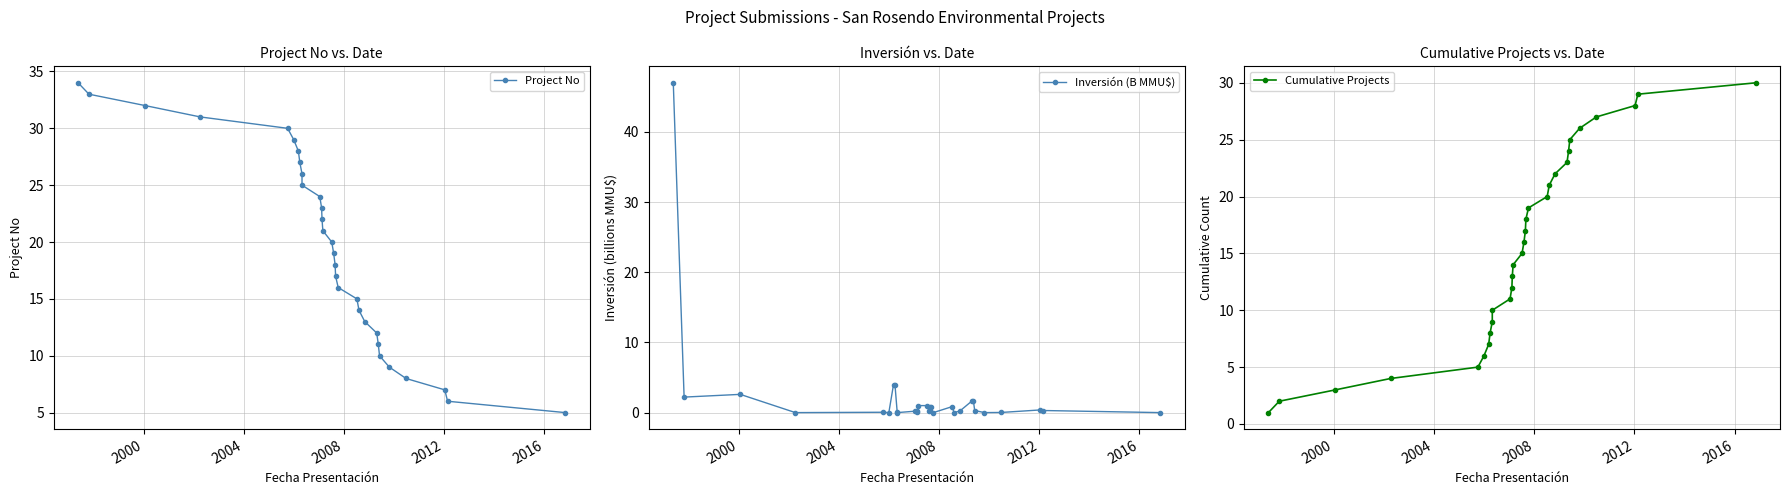

Reading right to left, extract all data points from this chart.

Project No: 5.0	6.0	7.0	8.0	9.0	10.0	11.0	12.0	13.0	14.0	15.0	16.0	17.0	18.0	19.0	20.0	21.0	22.0	23.0	24.0	25.0	26.0	27.0	28.0	29.0	30.0	31.0	32.0	33.0	34.0
Inversión (B MMU$): 0.0	0.3	0.4	0.0	0.0	0.3	1.6	1.6	0.2	0.0	0.8	0.0	0.8	0.8	0.3	1.0	1.0	0.1	0.2	0.2	0.0	0.1	4.0	4.0	0.0	0.1	0.0	2.6	2.2	47.0
Cumulative Projects: 30.0	29.0	28.0	27.0	26.0	25.0	24.0	23.0	22.0	21.0	20.0	19.0	18.0	17.0	16.0	15.0	14.0	13.0	12.0	11.0	10.0	9.0	8.0	7.0	6.0	5.0	4.0	3.0	2.0	1.0